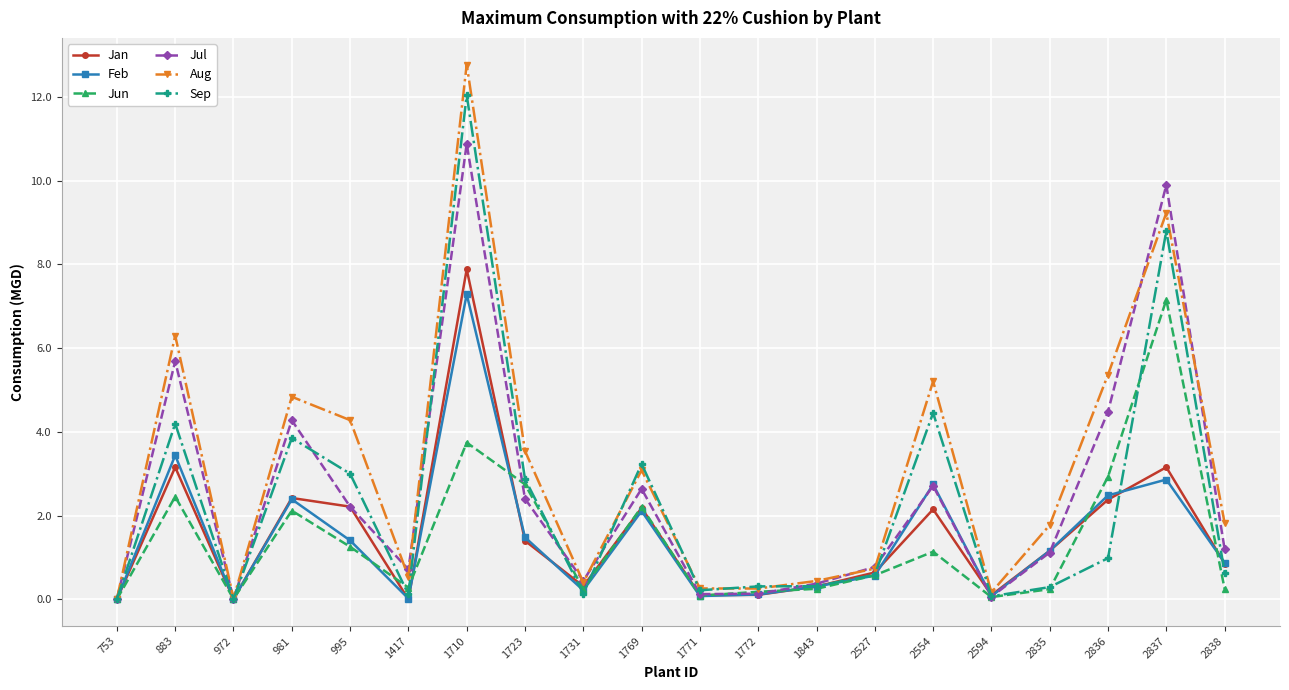

Is it true that Jan equals 2.1 at 2835?

False